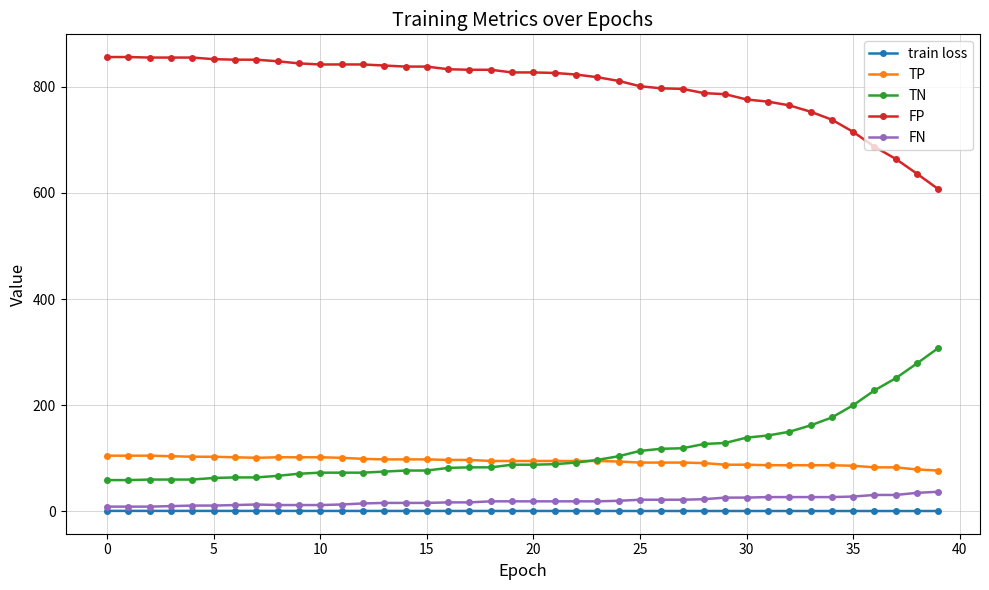

How many data points does each series have?

40